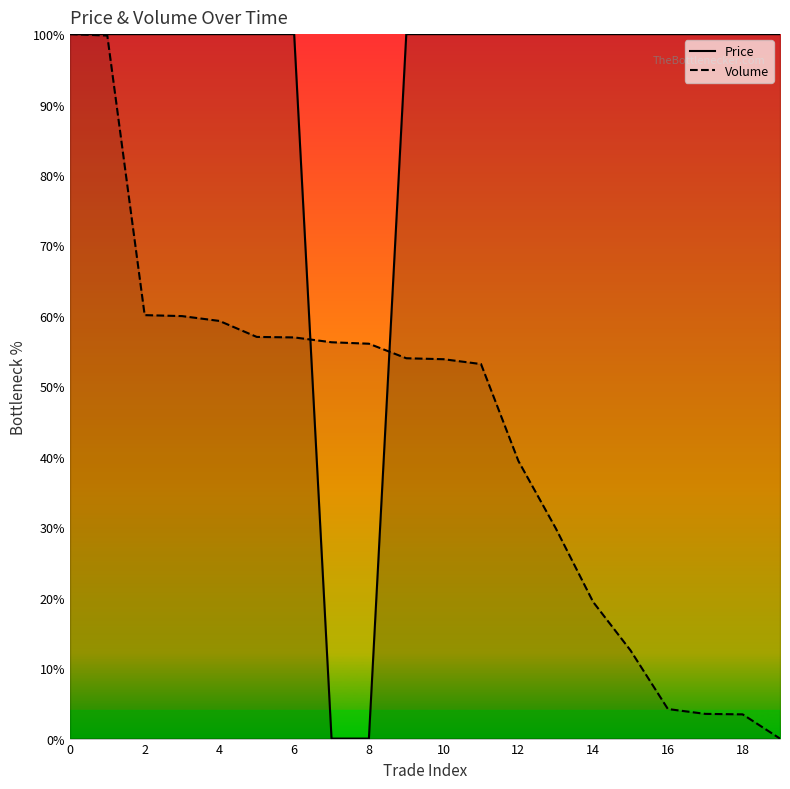

Which series has the largest total across all categories?

Price